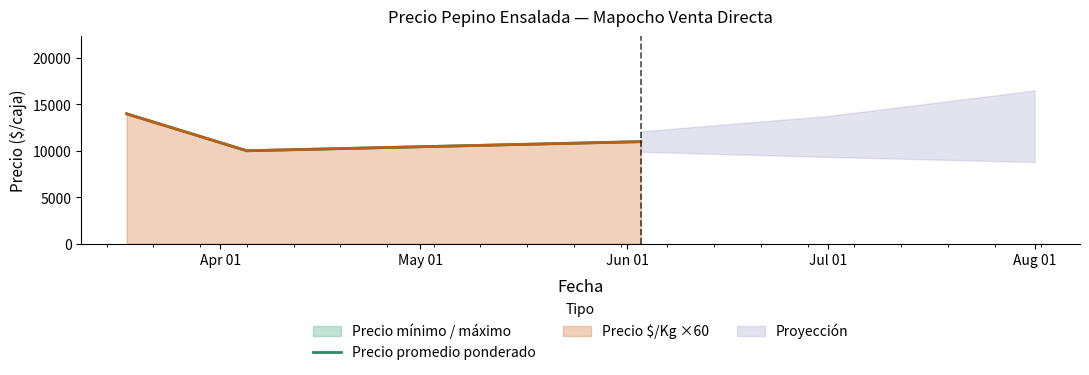

What is the lowest value of the Precio promedio ponderado series?

10000